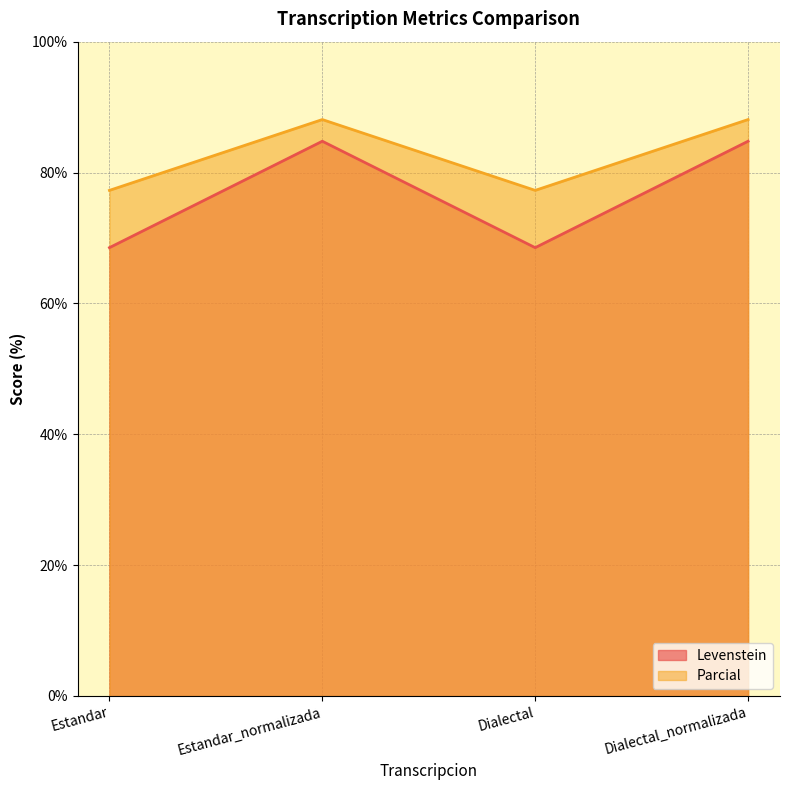

True or false: Parcial and Levenstein intersect in this chart.

False